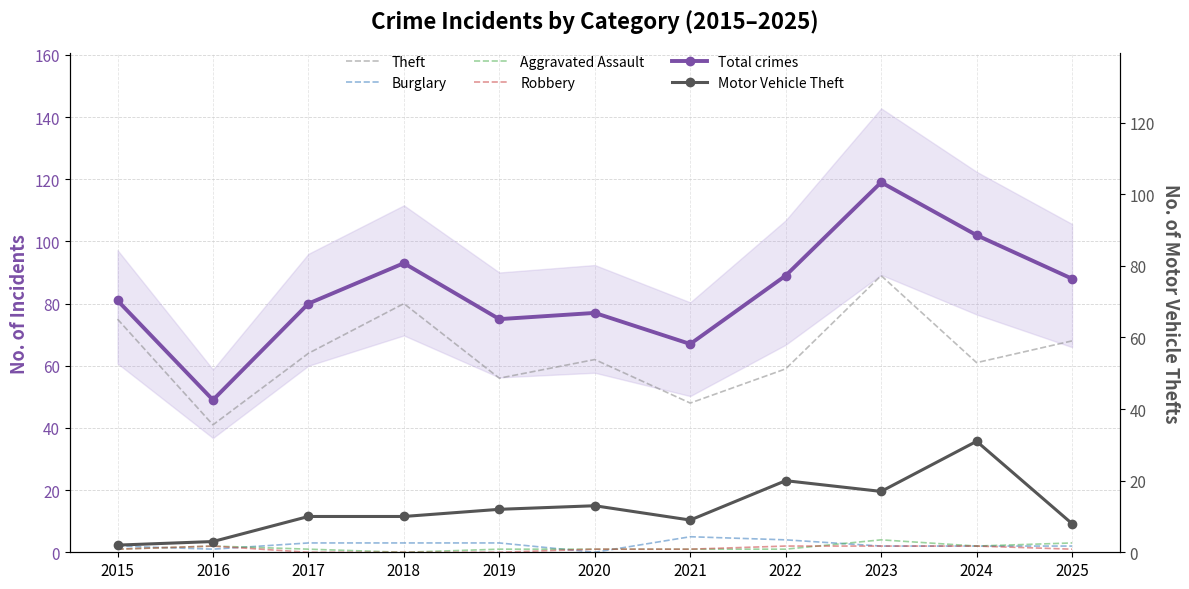

True or false: Motor Vehicle Theft has more than 0 interior local peaks.

True